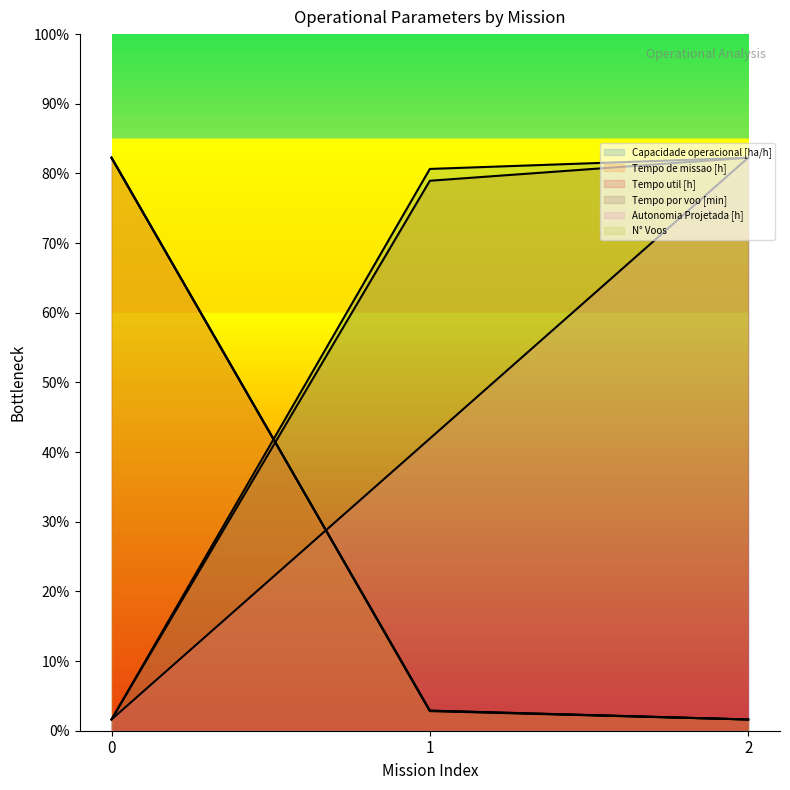

List the labels in order of Tempo util [h] value, smallest first.

2, 1, 0